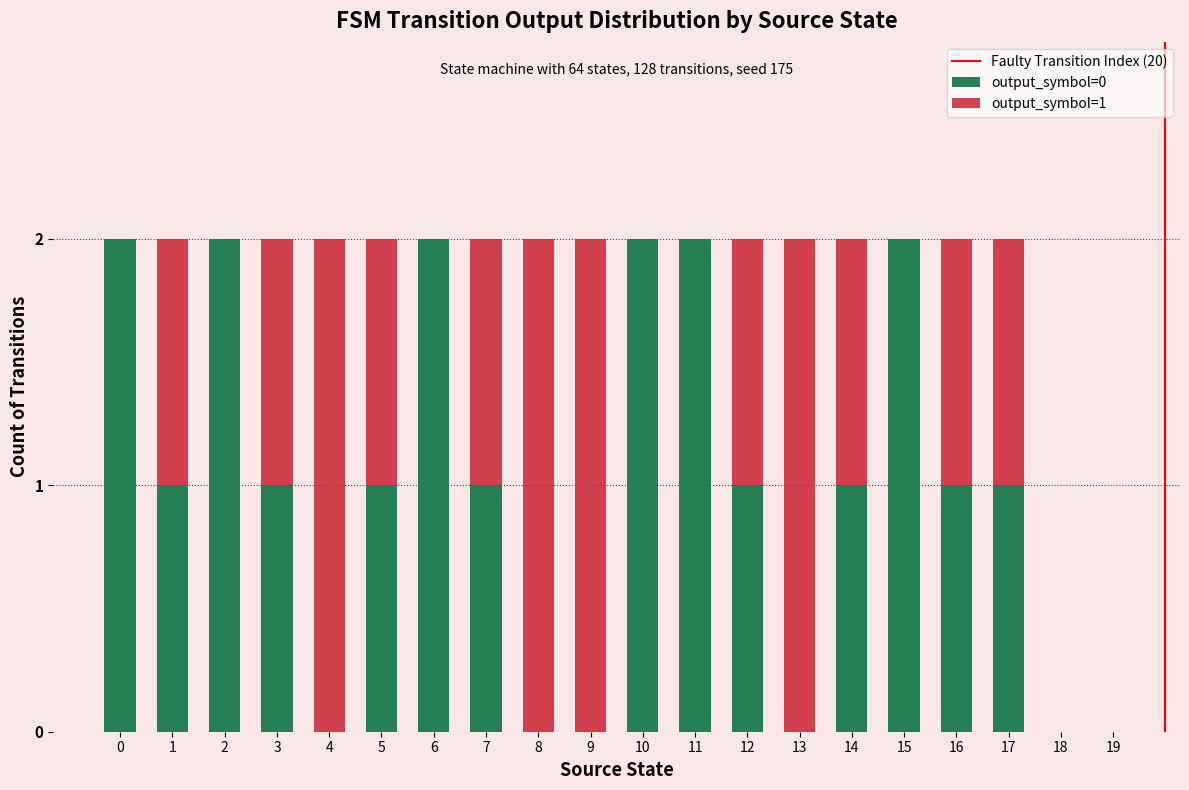

The output_symbol=0 series shows 1 at 0. True or false?

False